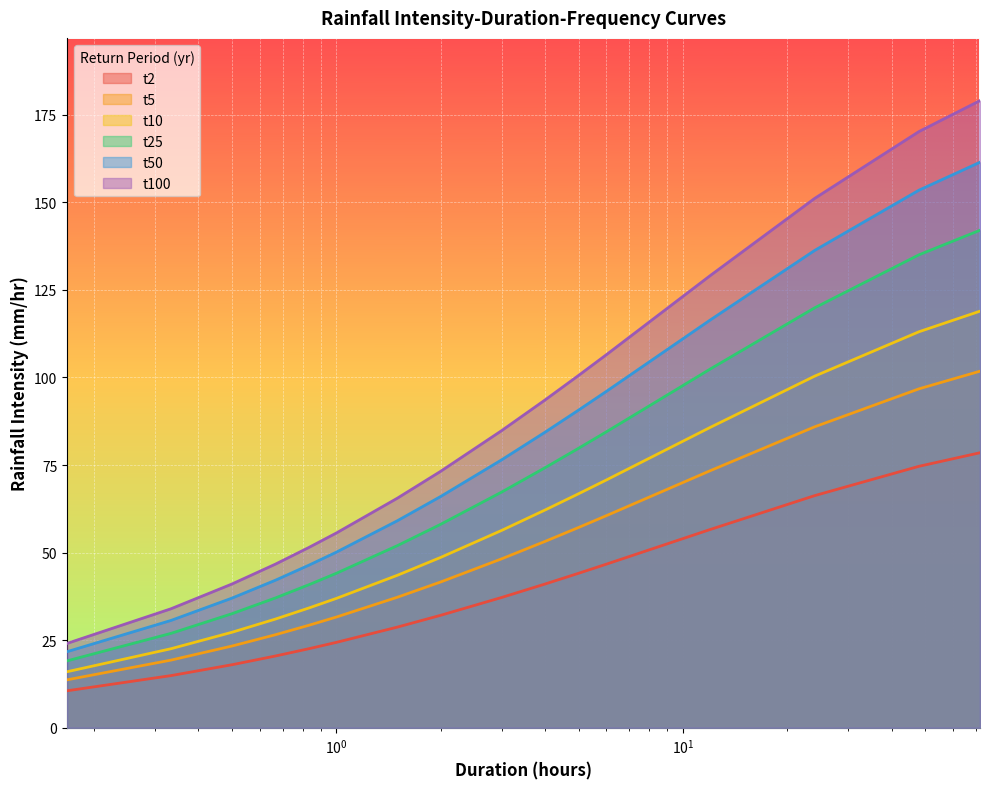

Which series changed the most between 48 and 72?

t100